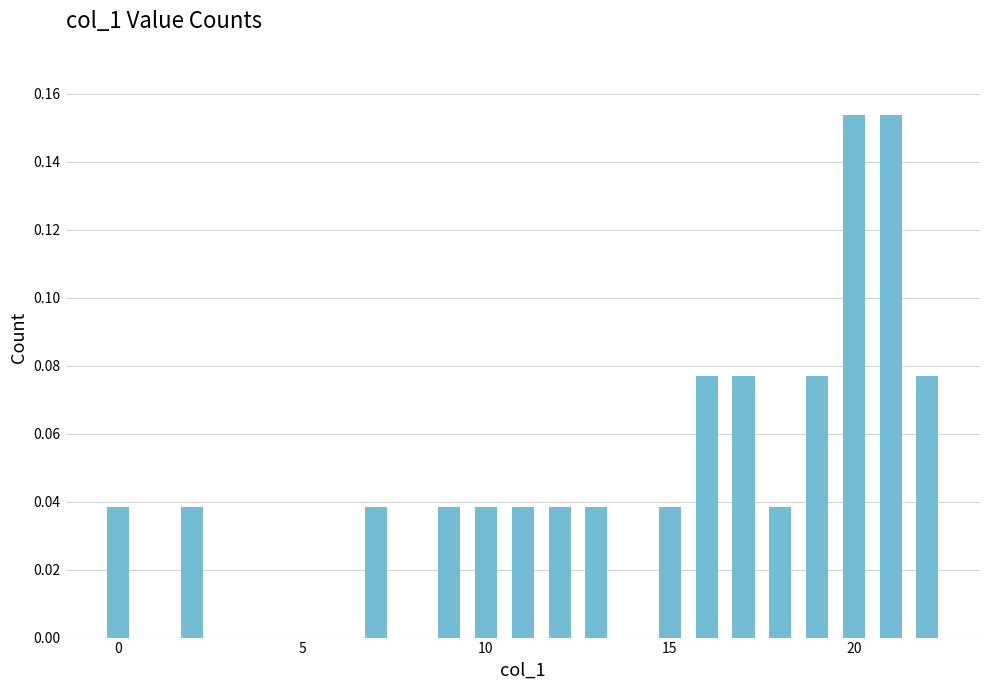

Count the values in the range 0 to 1.

16